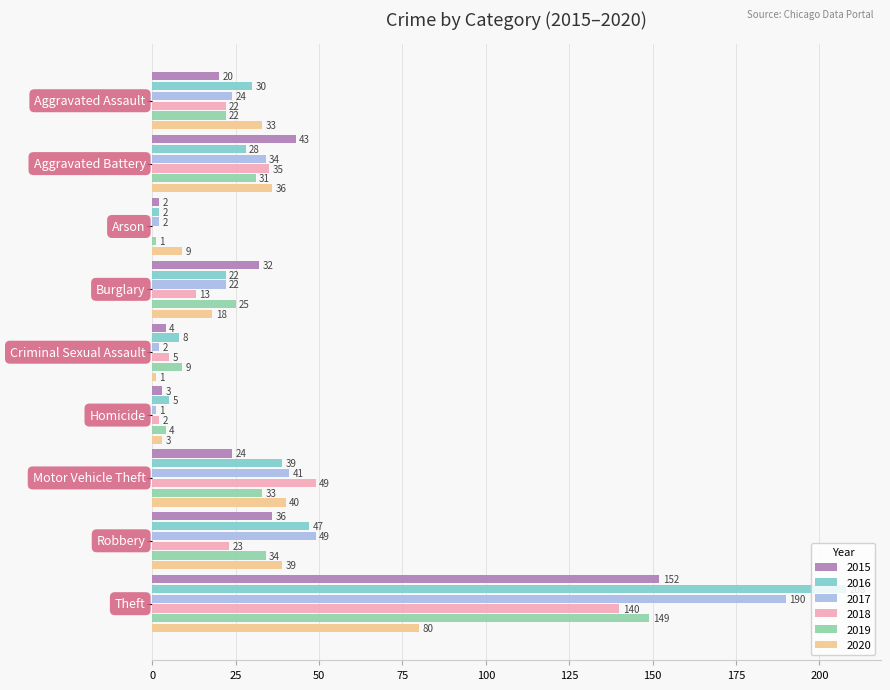

What is the highest value of the 2016 series?

208